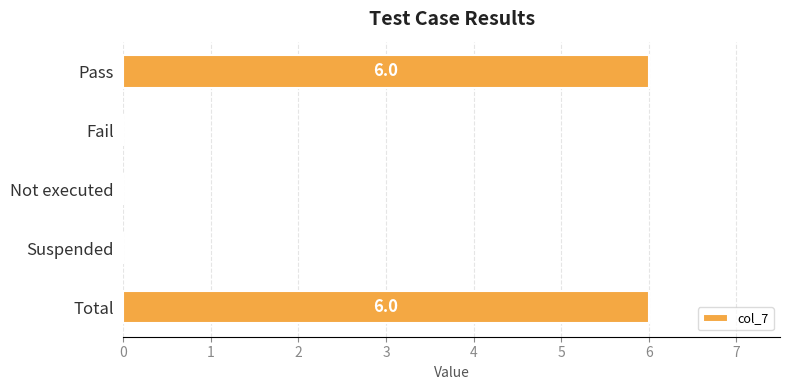

What is the maximum value shown in the chart?

6